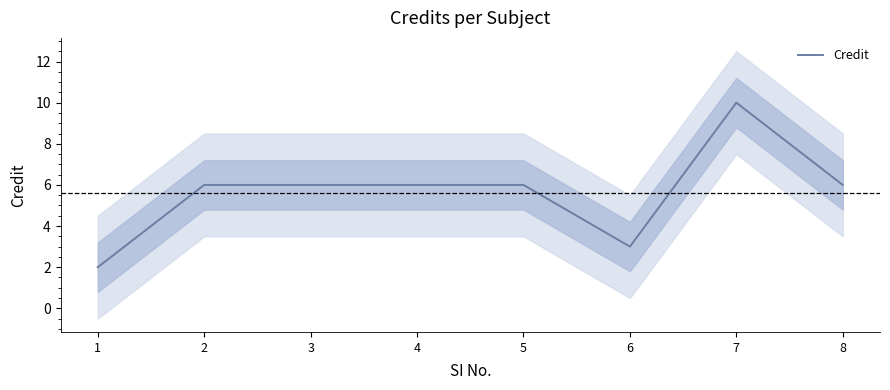

Rank the categories by value from lowest to highest.

1, 6, 2, 3, 4, 5, 8, 7